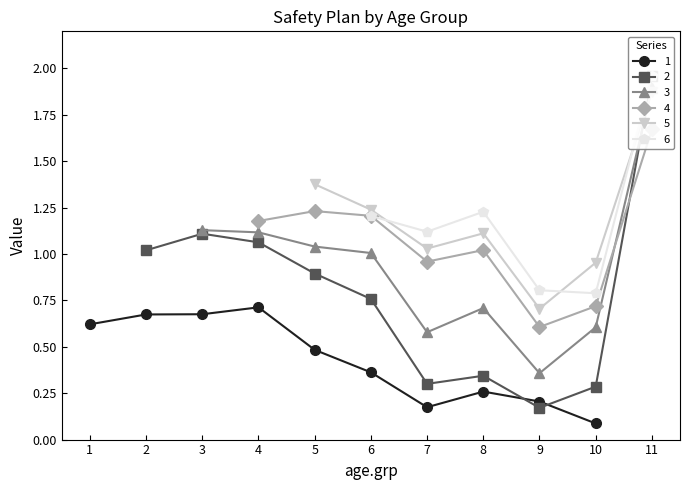

How many positive values does the 1 series have?

10